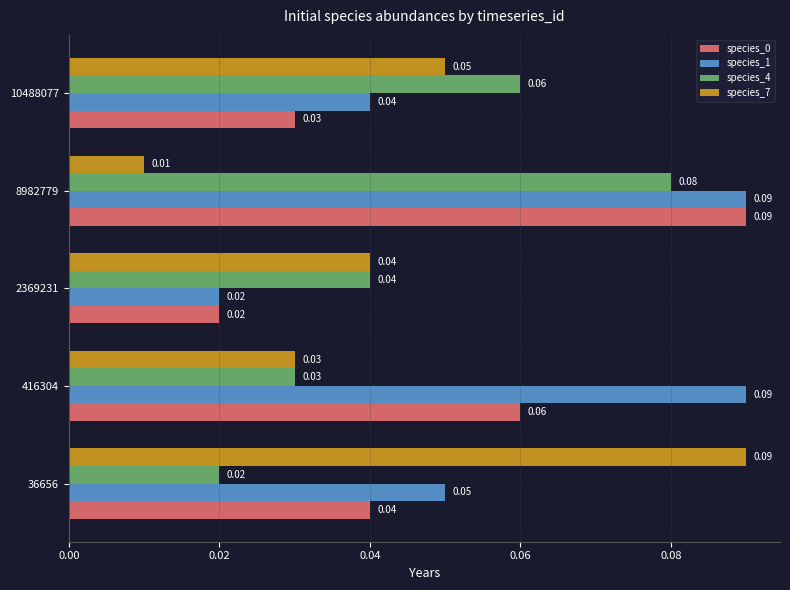

Is the value of species_0 at 8982779 greater than the value of species_4 at 8982779?

Yes